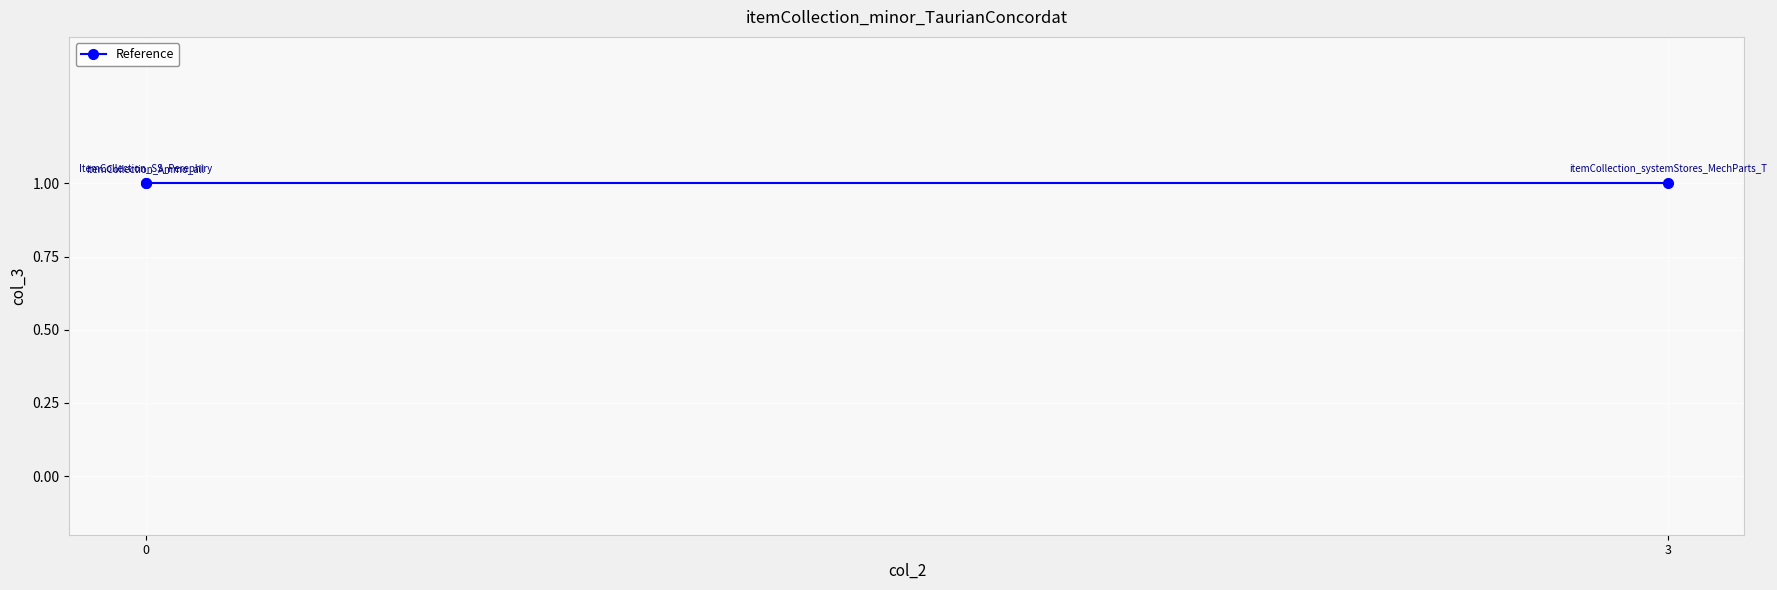

At which category does the chart reach its peak across all series?

3